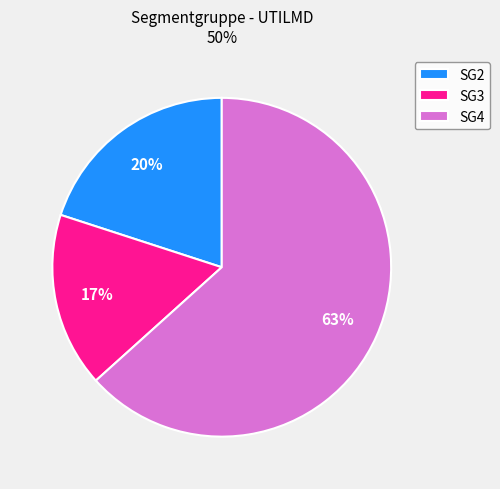

What is the majority slice?

SG4